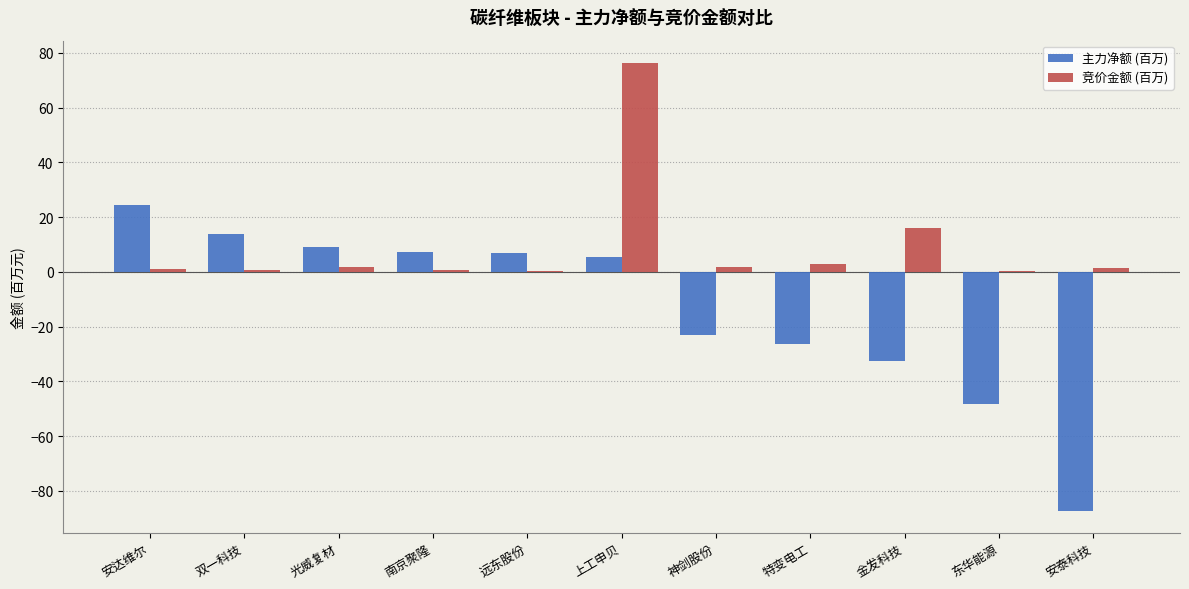

At which label does 主力净额 (百万) reach its peak?

安达维尔